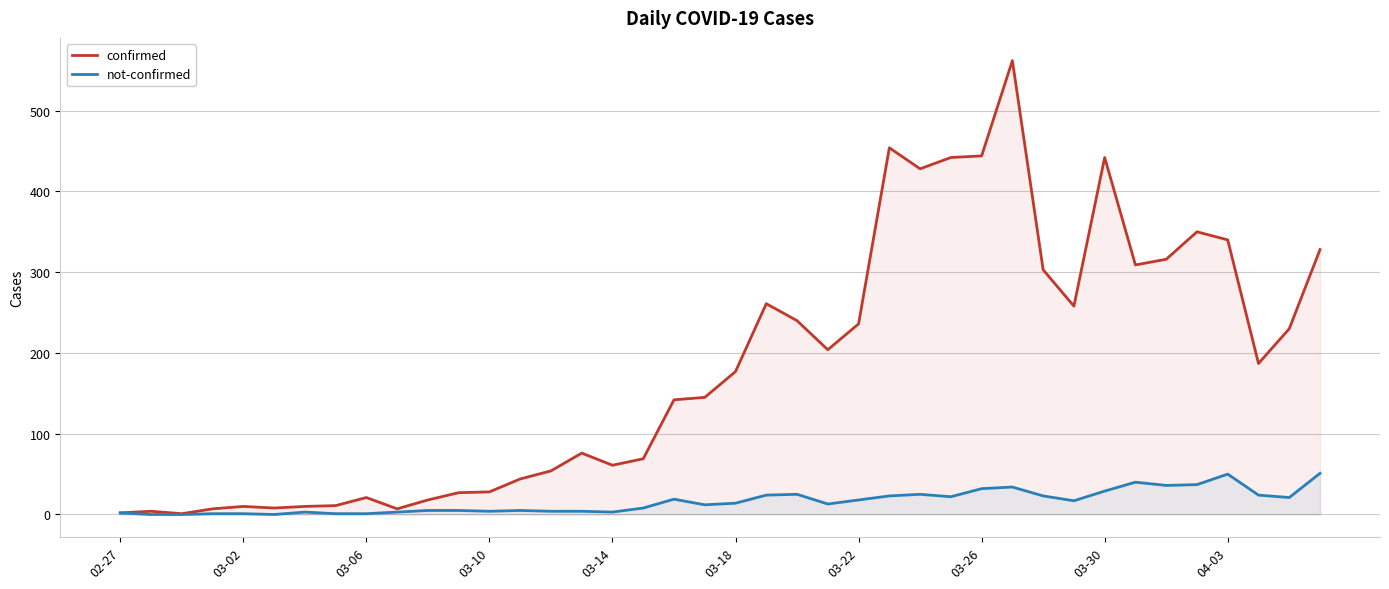

True or false: not-confirmed and confirmed cross at least once.

False